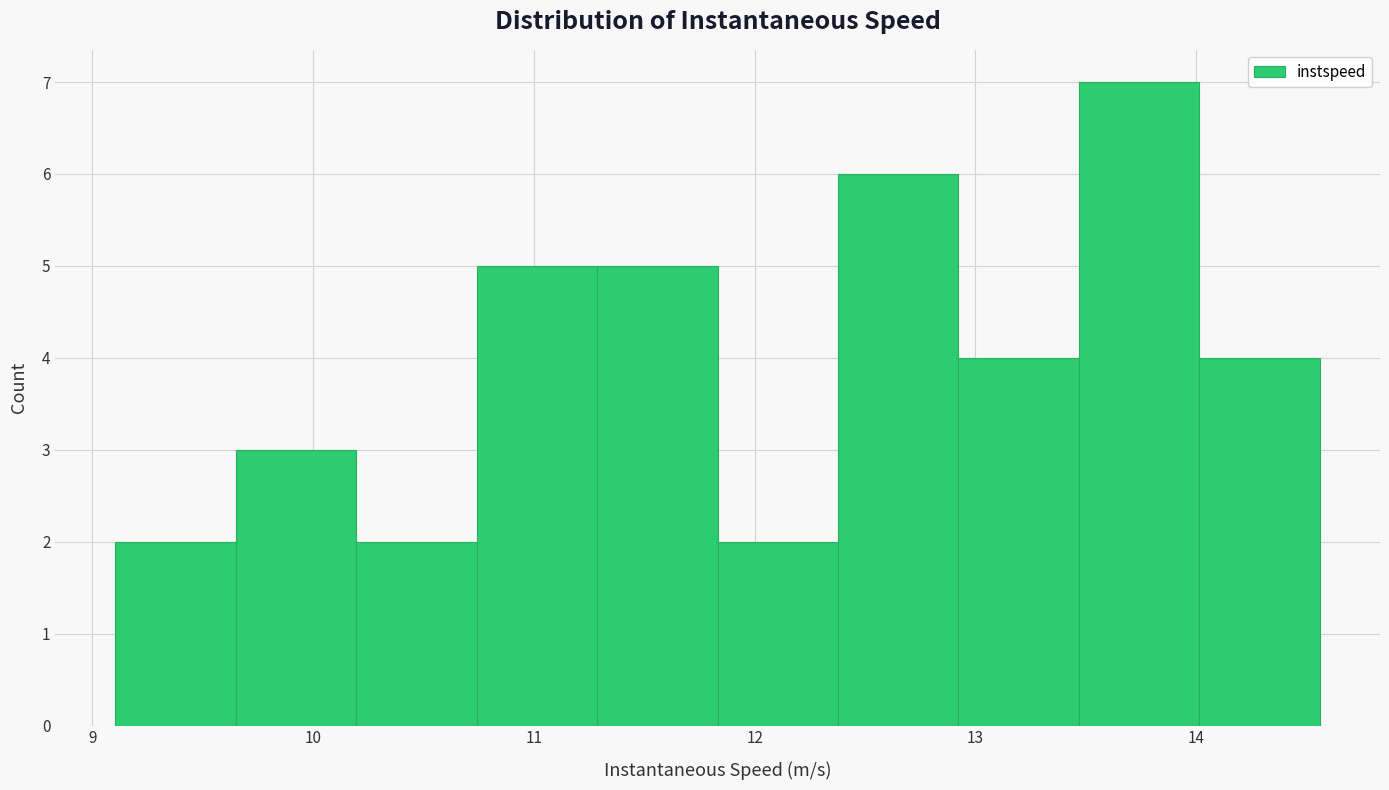

What is the height of the bar covering 12.4 to 12.9 on the x-axis? Neither the bar edges nor the heights are printed on the chart, so give them approximately, as read against the axes.

6